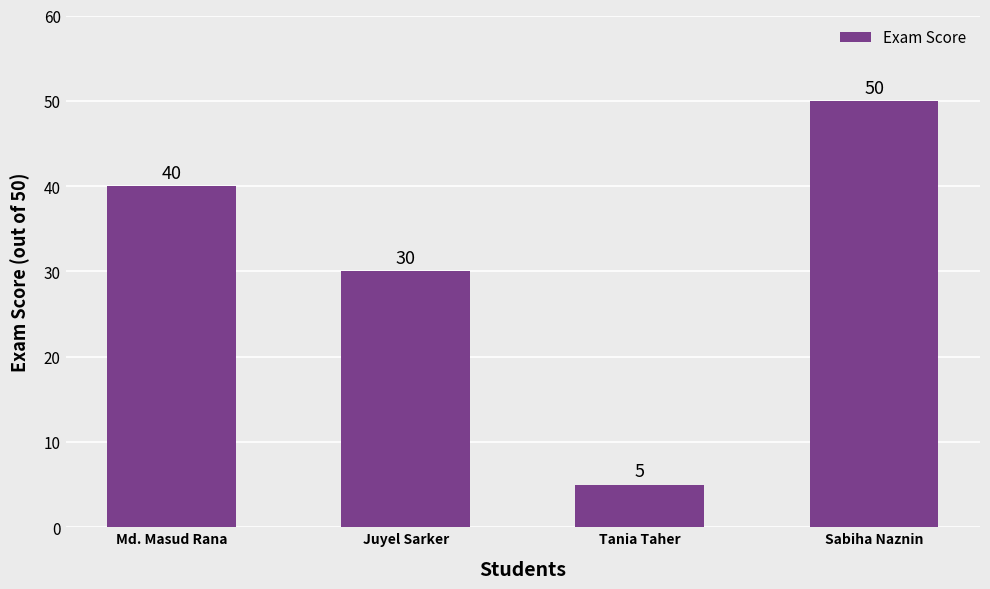

How many bars are there in total?

4